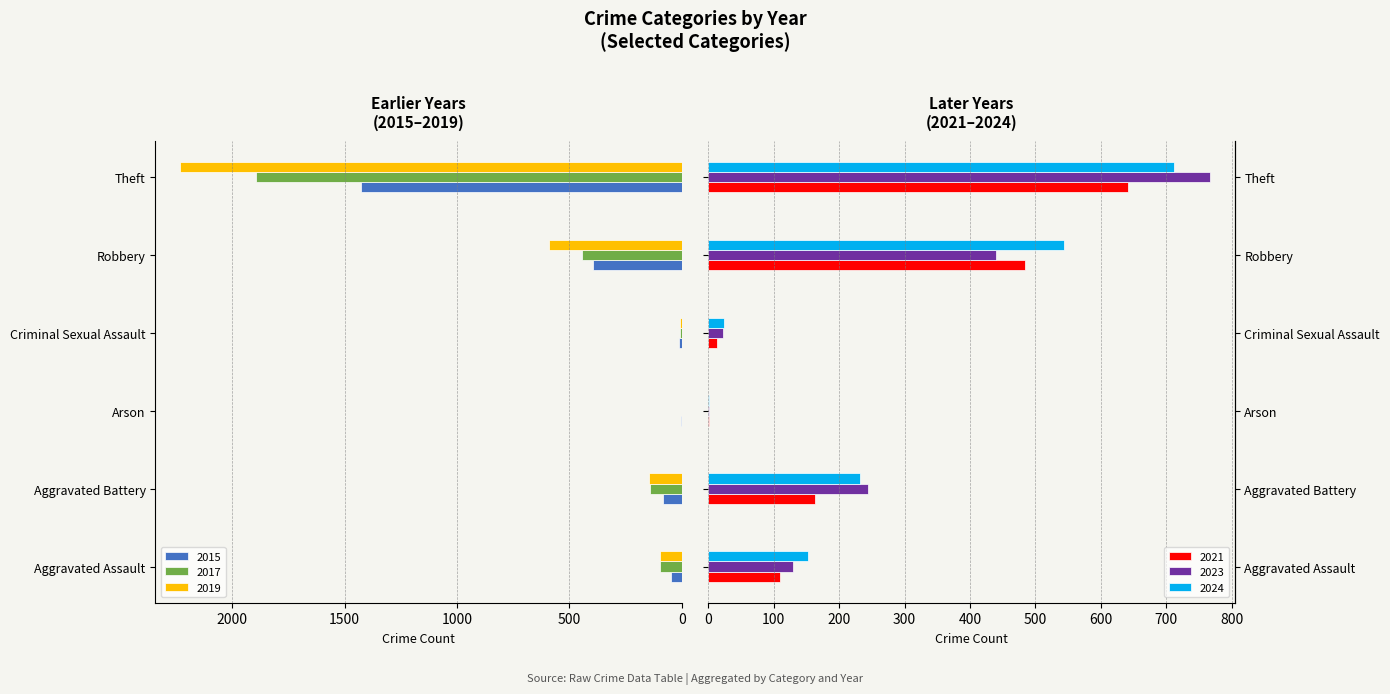

What position from the left is Aggravated Battery?

2